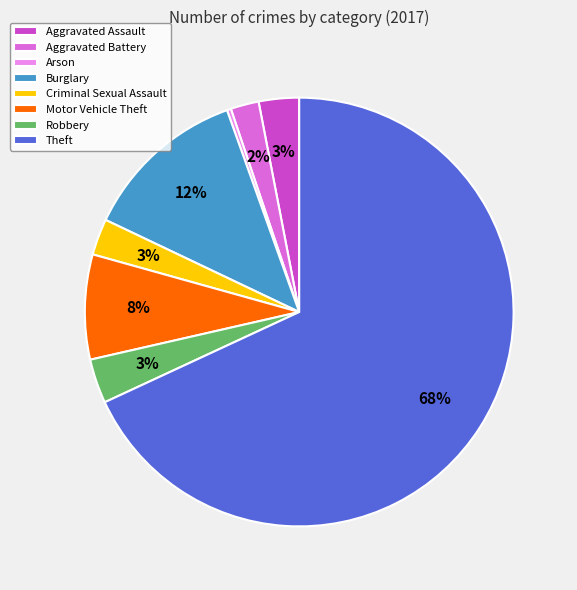

Combined, do Criminal Sexual Assault and Arson account for over 50%?

No